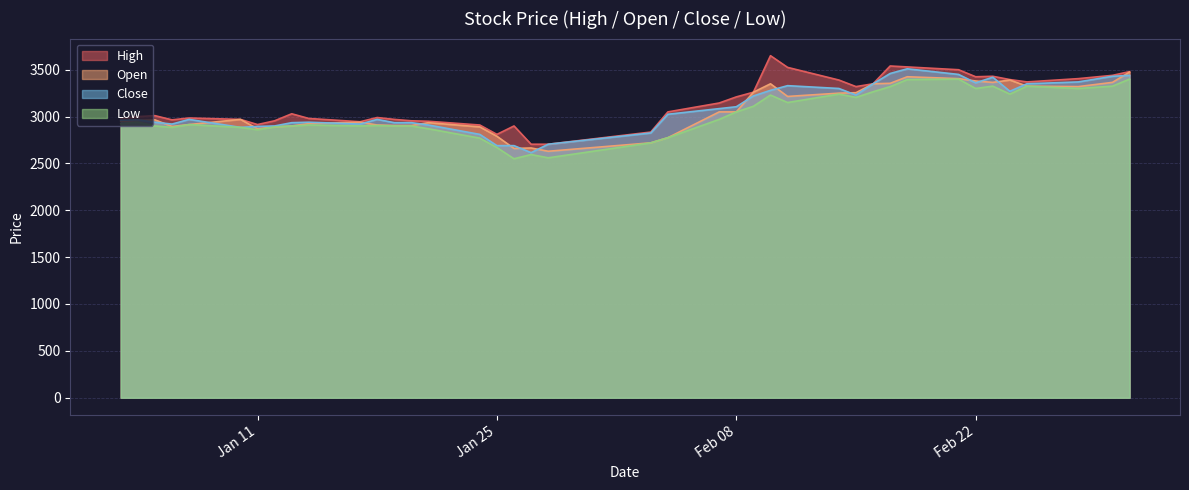

List the series in order of their peak value, highest first.

High, Close, Open, Low